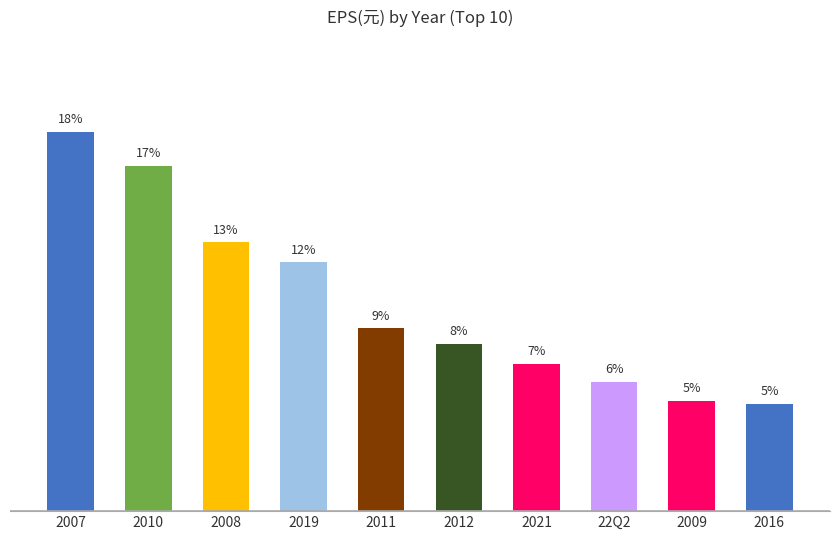

Reading right to left, list all the values displayed in this chart.

0.7	0.7	0.8	1.0	1.1	1.2	1.6	1.8	2.2	2.5